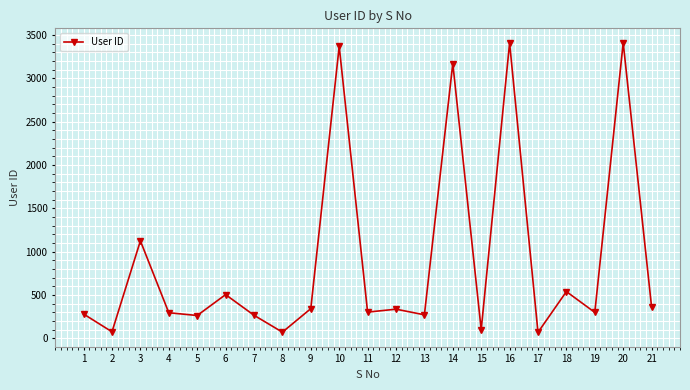

How many categories are shown in the chart?

21